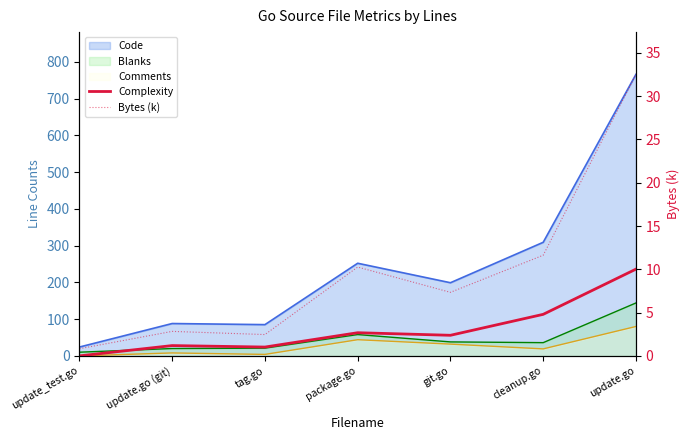

What is the sum of the Bytes (k) values at update.go and git.go?

39.9